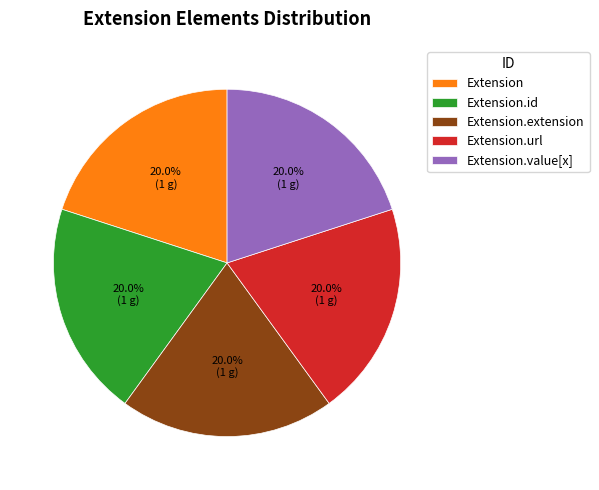

Does Extension.id account for over 50% of the chart?

No